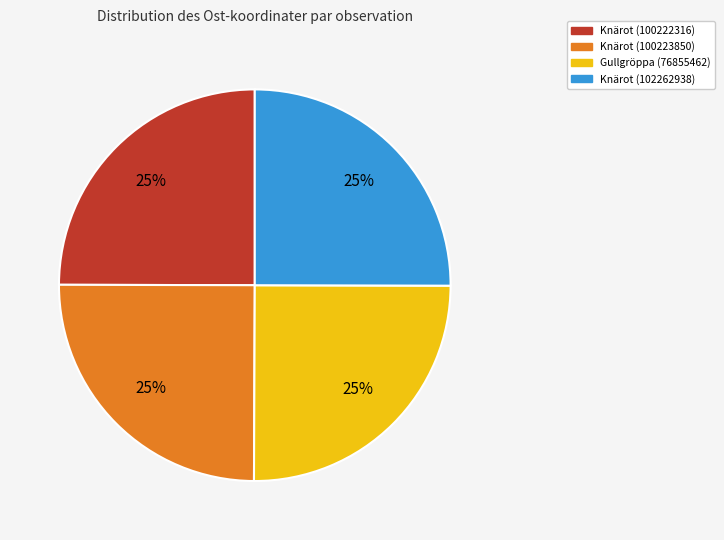

To the nearest percent, what percentage of the pie is Knärot (100223850)?

25%